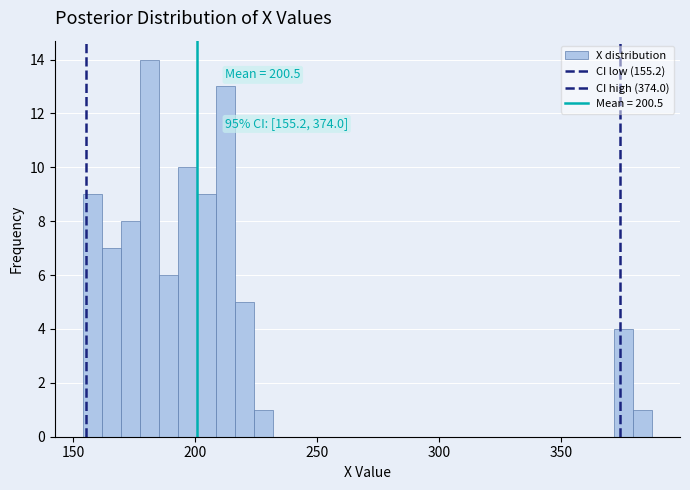

Around what value on the x-axis is the tallest bar? Give the approximate position of its centre, as read against the axis.

180